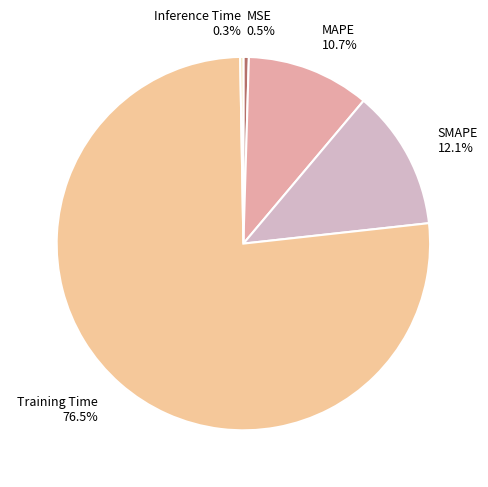

Which slice is the largest?

Training Time